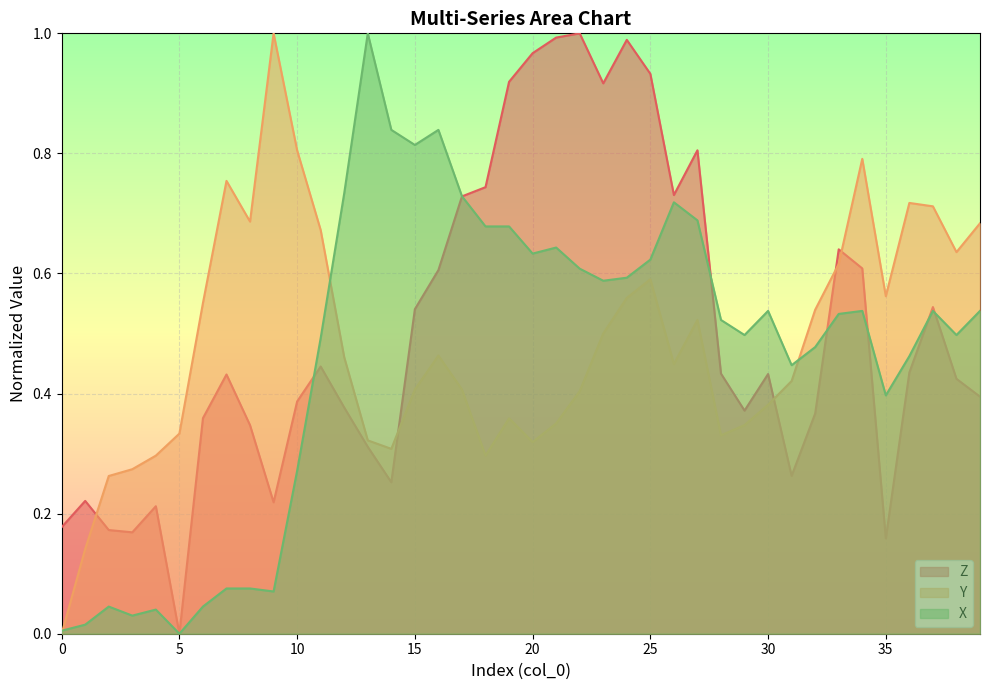

What is the value of the X point at the 10th from the left?

0.1